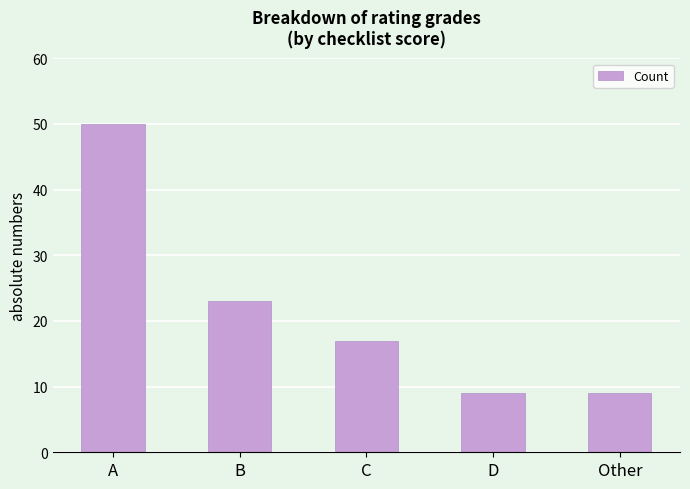

Where does the data first go above 17?

A